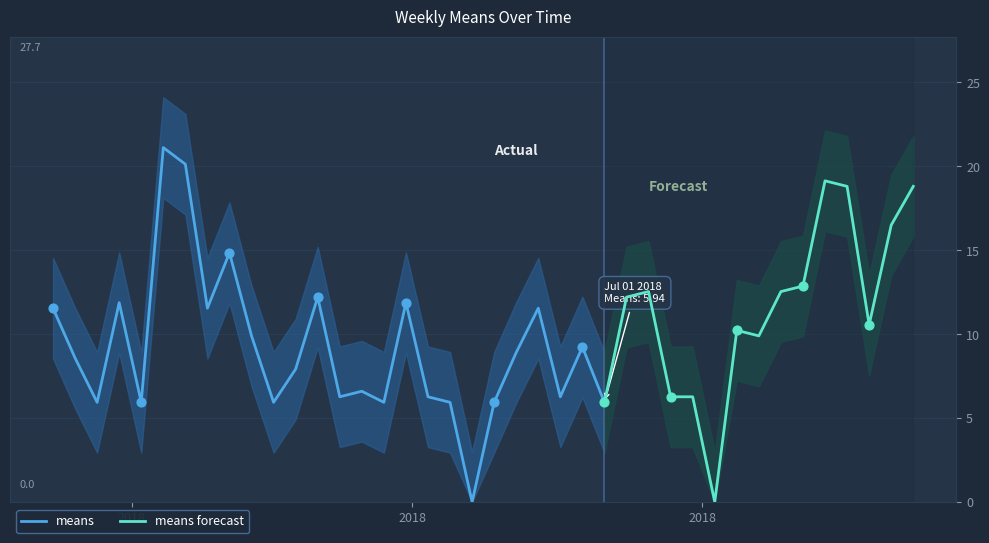

What is the total value across all series at 2018-03-25?

23.8